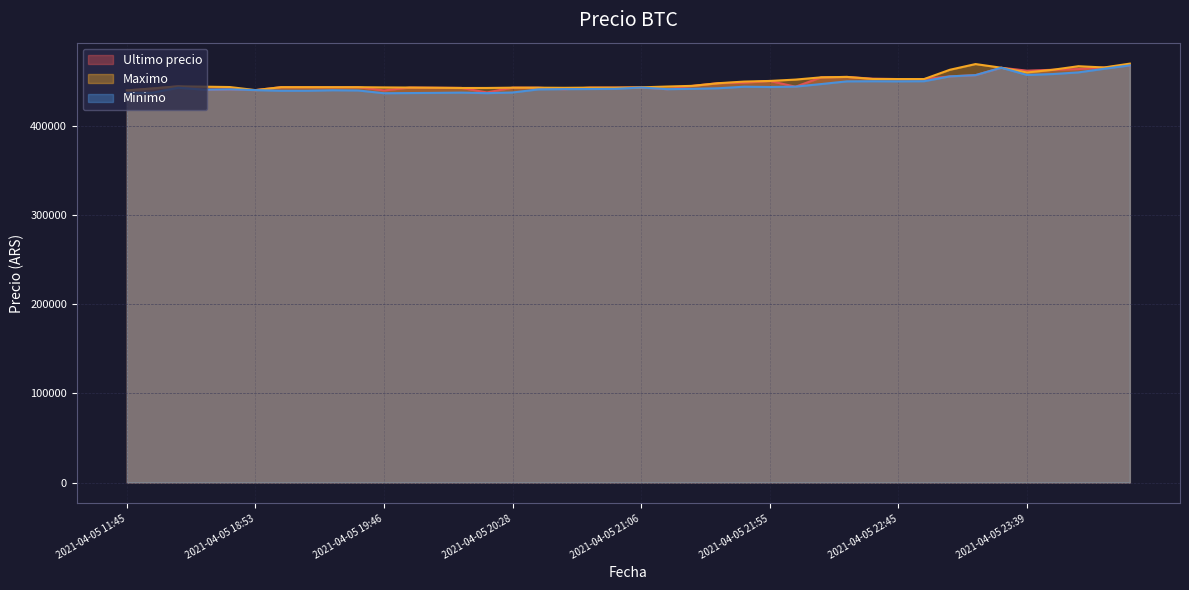

List the series in order of their overall mean, highest first.

Maximo, Ultimo precio, Minimo